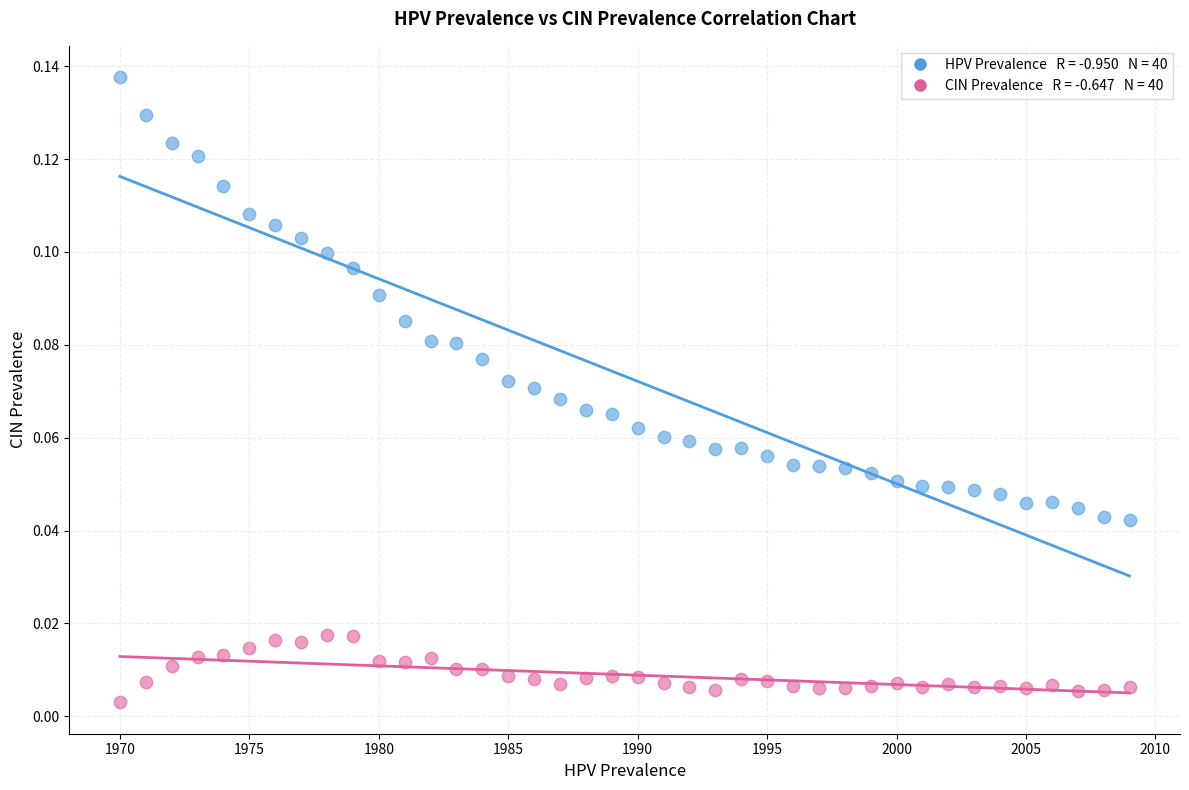

Across all data points, what is the range of X values (max minus min)?

39.0